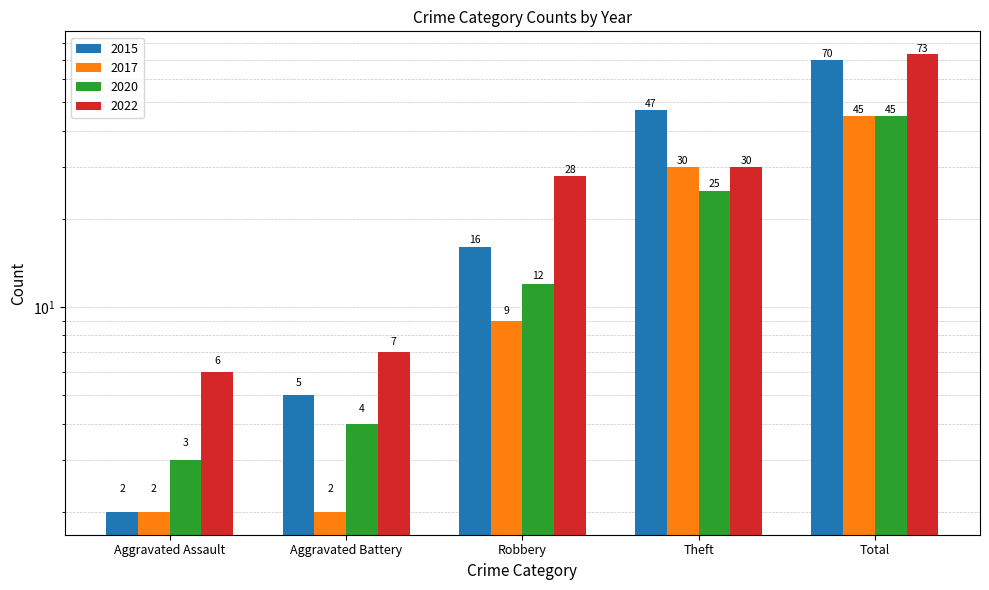

Which series has the largest total across all categories?

2022